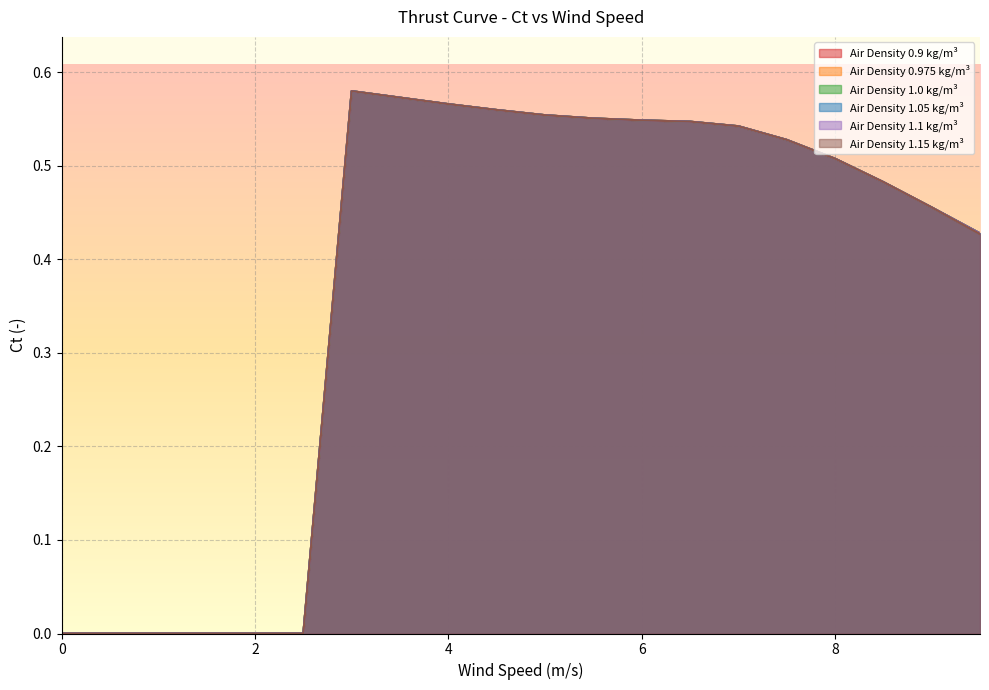

What is the sum of all 1.15 values?

7.4